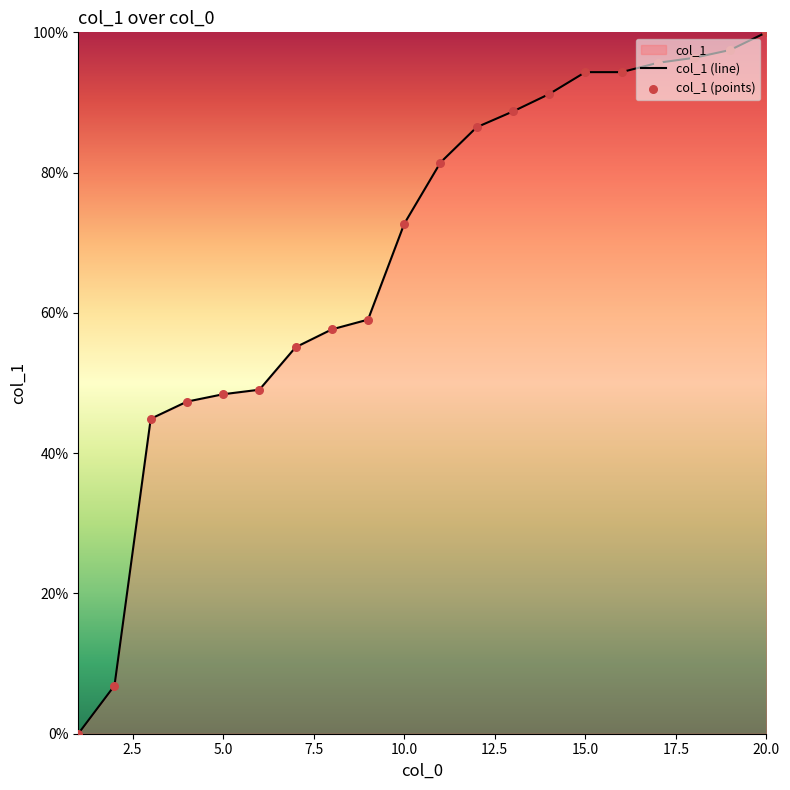

Which series has the largest Y range (max minus min)?

col_1 (line)